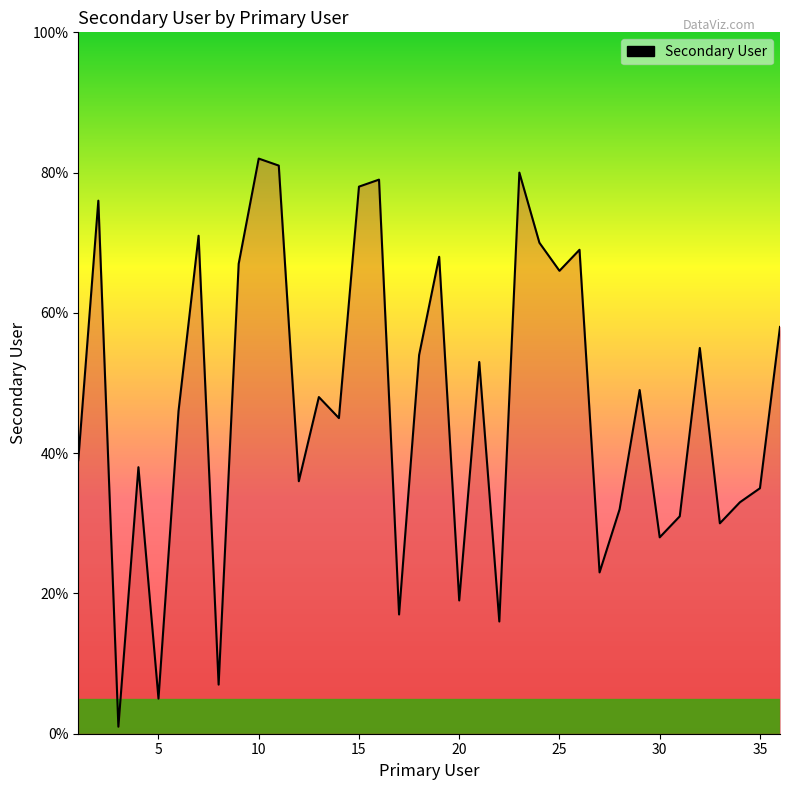

What is the maximum value shown in the chart?

82